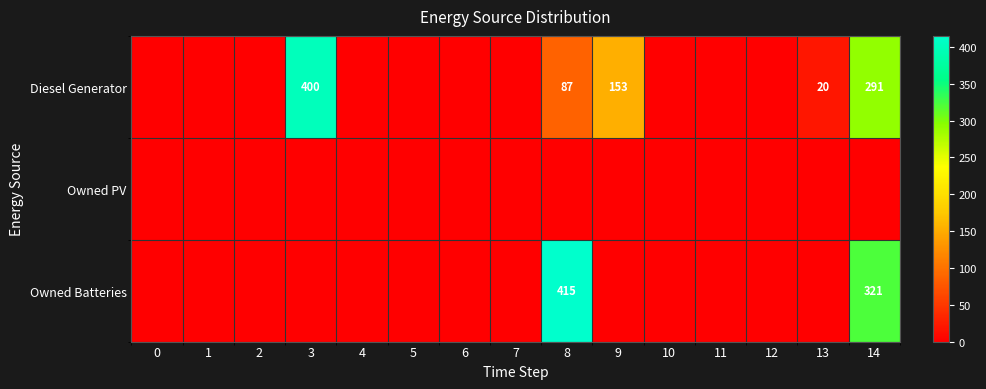

True or false: Owned Batteries has a value of 206 at 1.

False